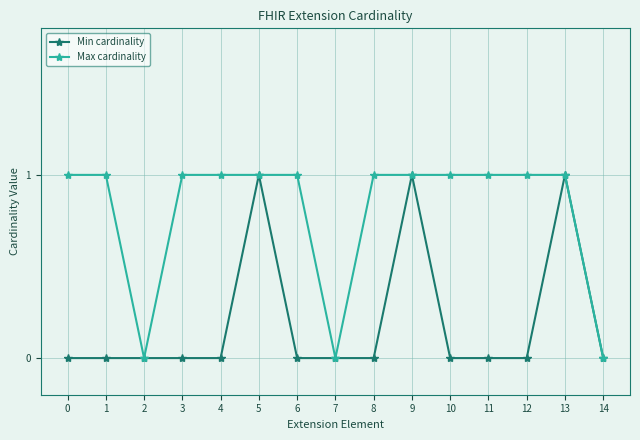

Is it true that Min cardinality equals 0 at 3?

True